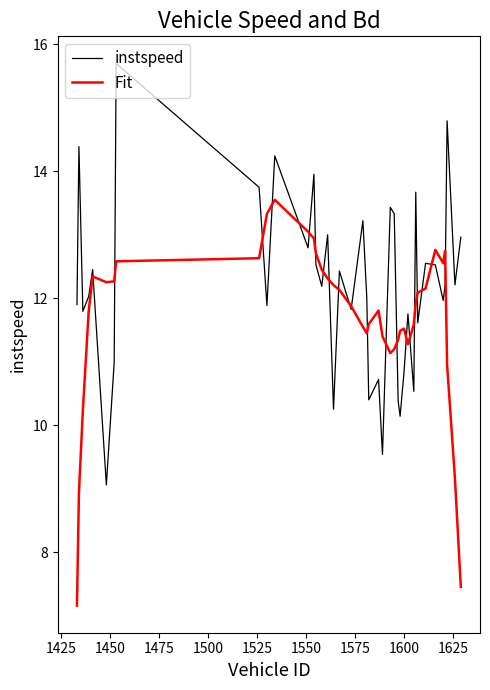

How many categories are shown in the chart?

40